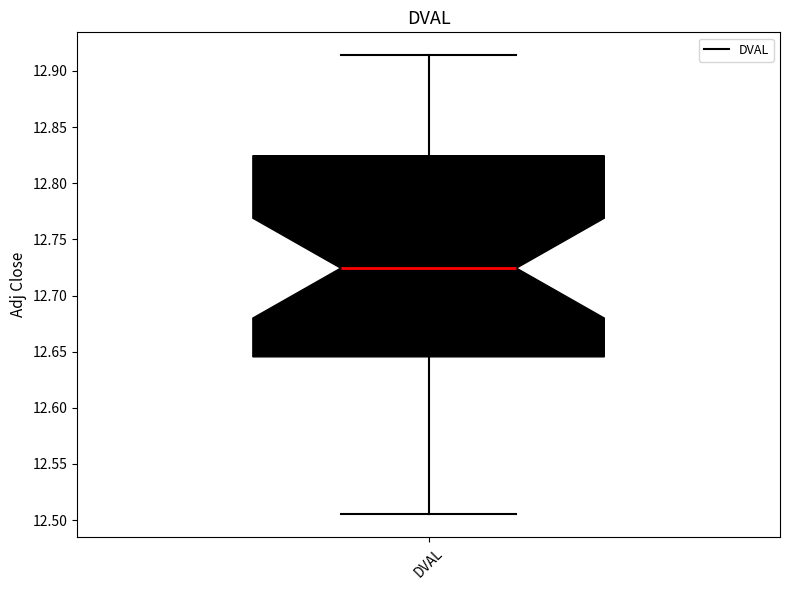

Transcribe this box plot: give where the median line is, the range the box spans, and where the two whiskers end, as read against the y-axis. The values are not printed on the chart, so give them approximately, as read against the axis.

median 12.725, box 12.645 to 12.825, whiskers 12.505 to 12.915